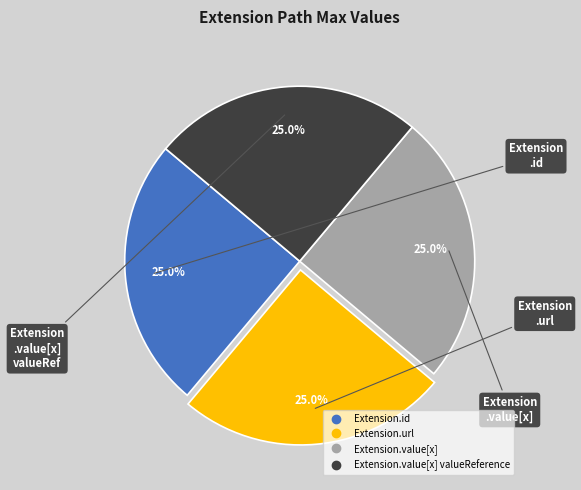

How many segments does this pie chart have?

4